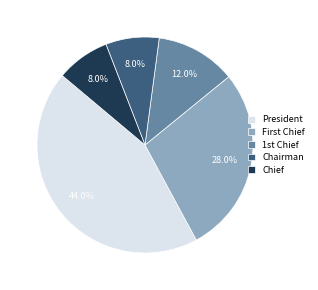

How many slices are in this pie chart?

5